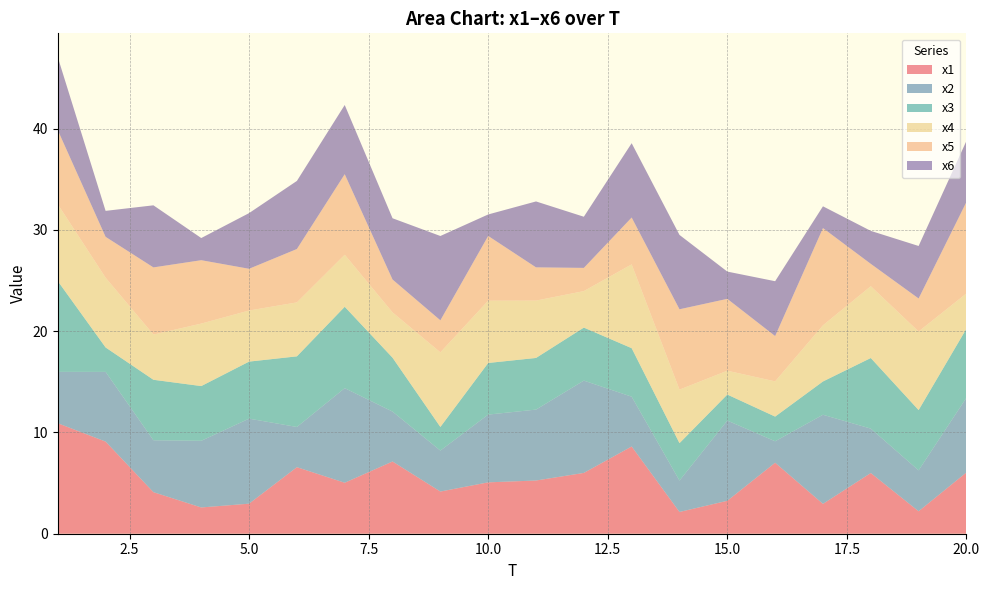

Reading left to right, extract all data points from this chart.

x1: 10.9	9.1	4.1	2.6	3.0	6.6	5.0	7.1	4.2	5.1	5.3	6.0	8.6	2.1	3.3	7.0	2.9	6.0	2.2	6.1
x2: 5.1	6.9	5.1	6.6	8.4	4.0	9.3	4.9	4.0	6.7	7.0	9.1	4.9	3.1	7.9	2.1	8.8	4.4	4.0	7.4
x3: 9.0	2.4	6.0	5.4	5.6	7.0	8.0	5.3	2.3	5.1	5.1	5.2	4.8	3.7	2.6	2.4	3.3	7.0	6.0	6.8
x4: 7.6	6.9	4.5	6.2	5.0	5.3	5.1	4.5	7.4	6.2	5.7	3.6	8.3	5.3	2.4	3.5	5.5	7.1	7.8	3.5
x5: 7.3	4.0	6.6	6.3	4.1	5.3	8.0	3.2	3.2	6.4	3.3	2.3	4.6	7.9	7.1	4.5	9.6	2.2	3.3	9.0
x6: 7.2	2.6	6.1	2.2	5.5	6.7	6.8	6.0	8.3	2.1	6.5	5.1	7.3	7.3	2.7	5.4	2.2	3.3	5.2	6.0